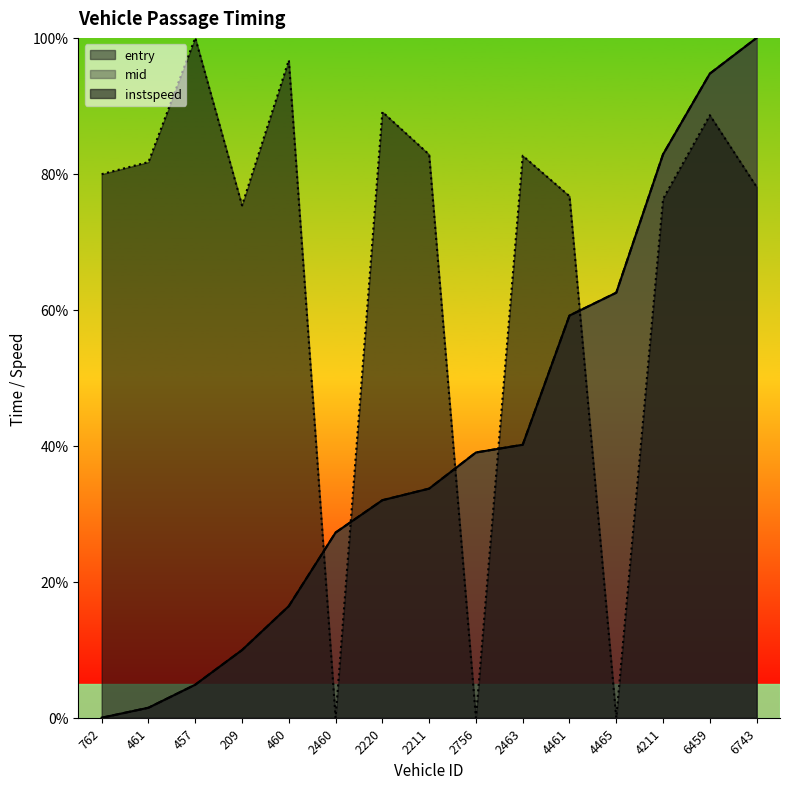

List the labels in order of instspeed value, smallest first.

2460, 2756, 4465, 209, 4211, 4461, 6743, 762, 461, 2463, 2211, 6459, 2220, 460, 457